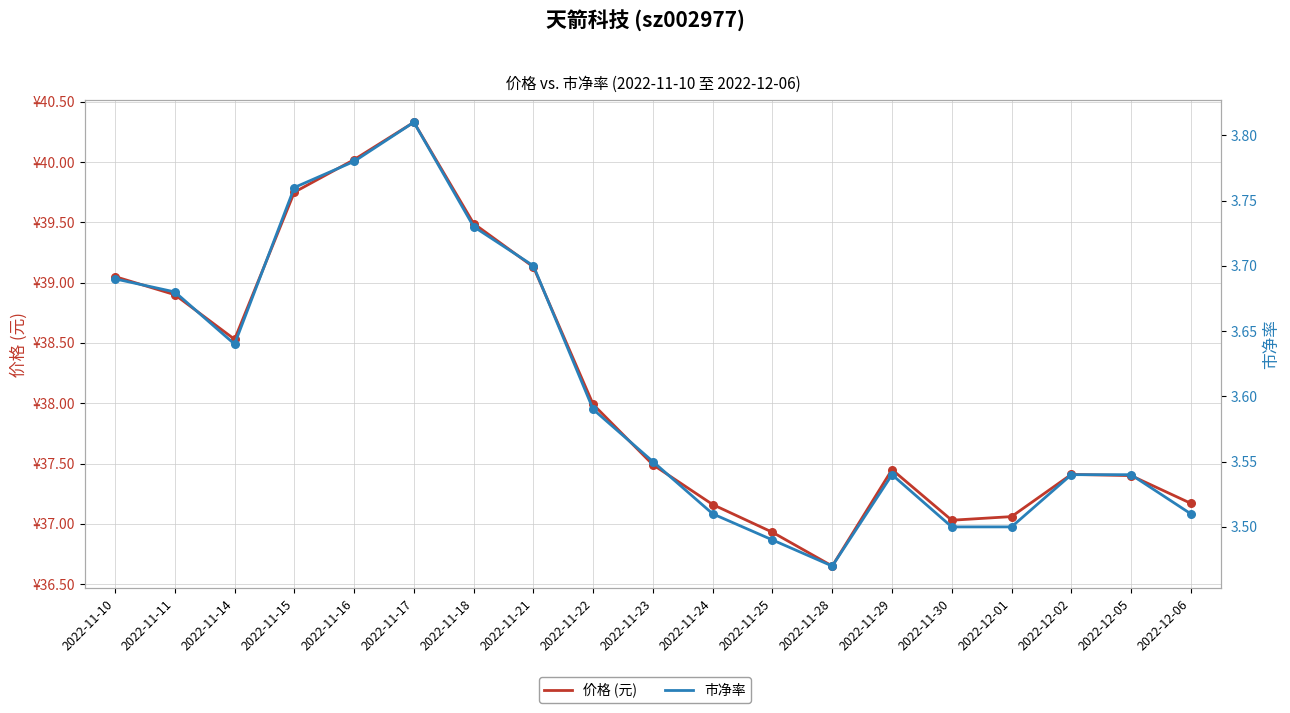

Which series has the largest total across all categories?

价格 (元)